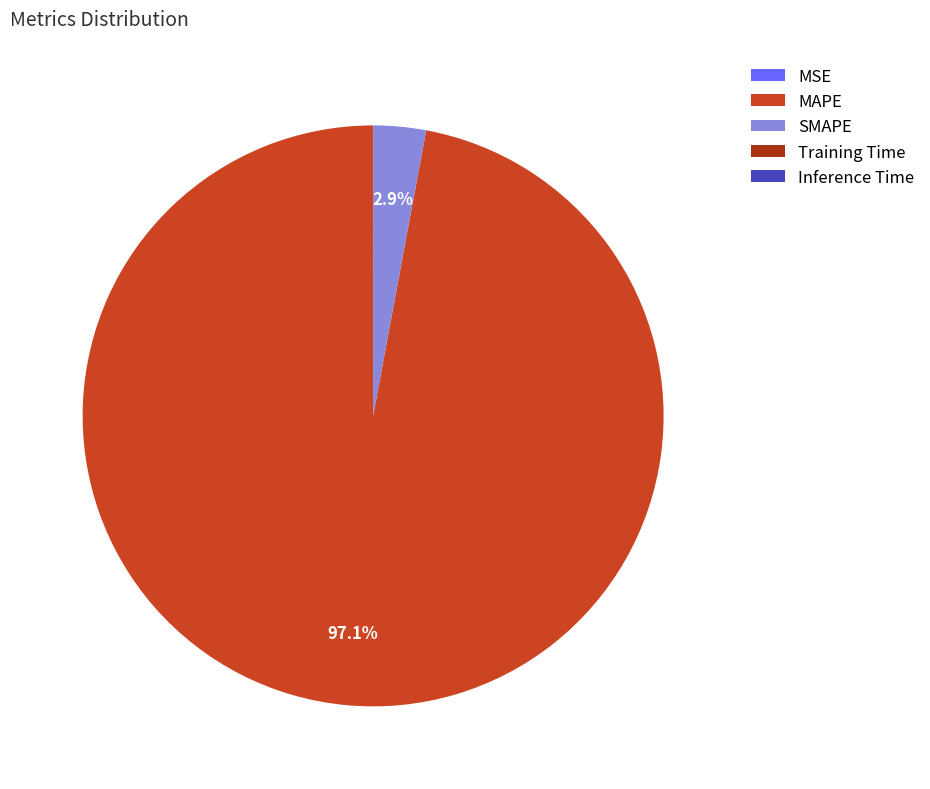

To the nearest percent, what is the difference between the largest and smallest slice percentages?

97%